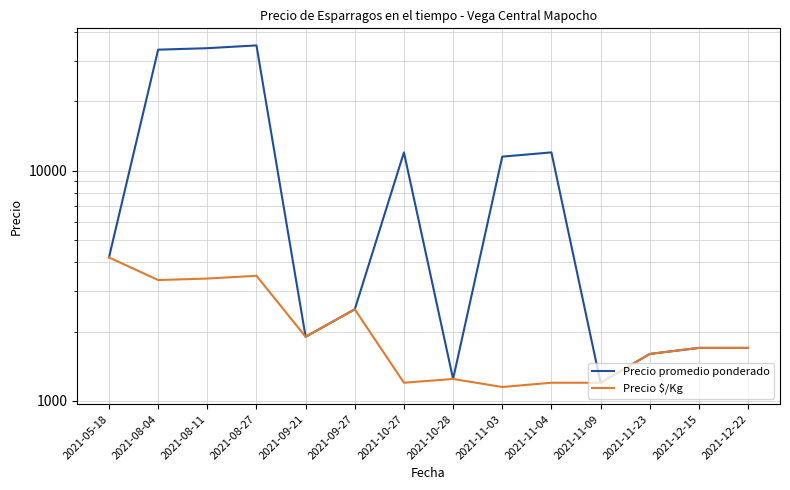

At how many categories does at least one series exceed 5082?

6